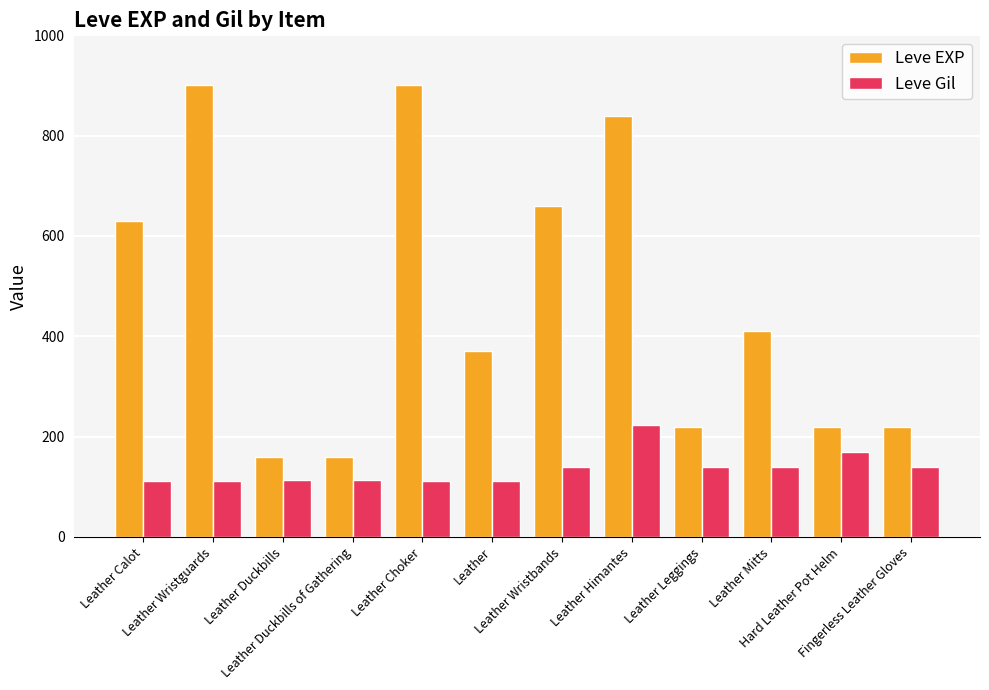

At which category is the sum across all series the highest?

Leather Himantes